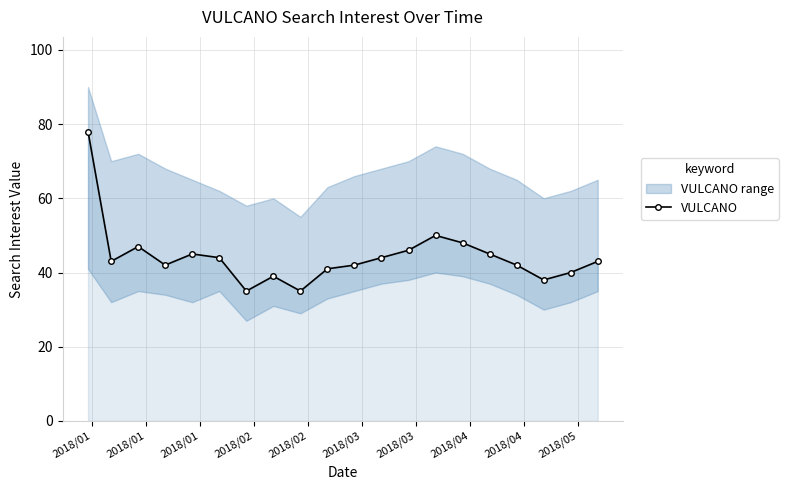

Count the number of values greater than 43.

9